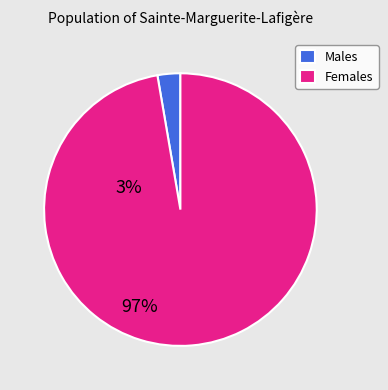

Count the number of slices in the pie.

2